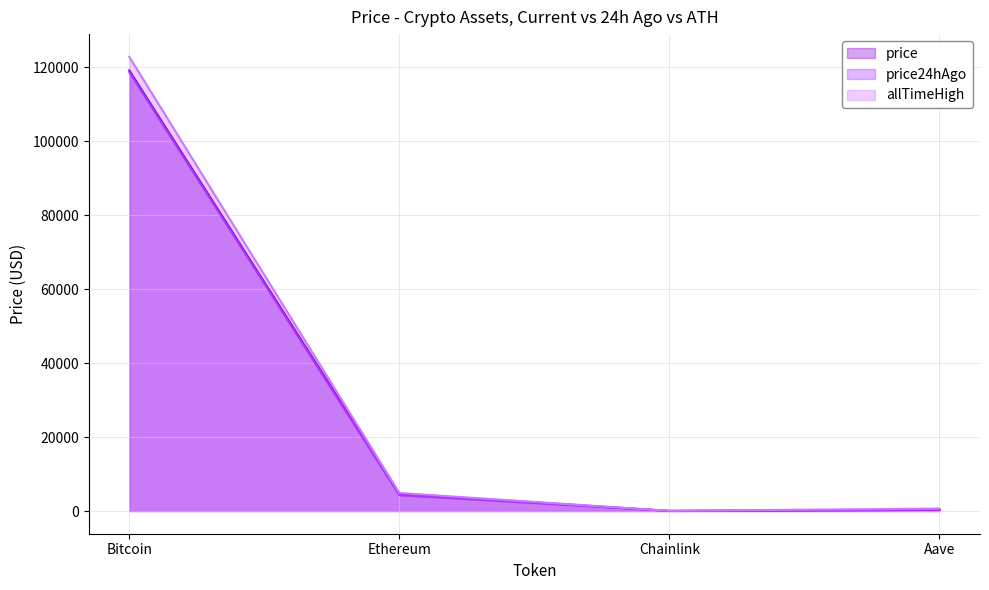

Rank the series by their maximum value, from lowest to highest.

price24hAgo, price, allTimeHigh